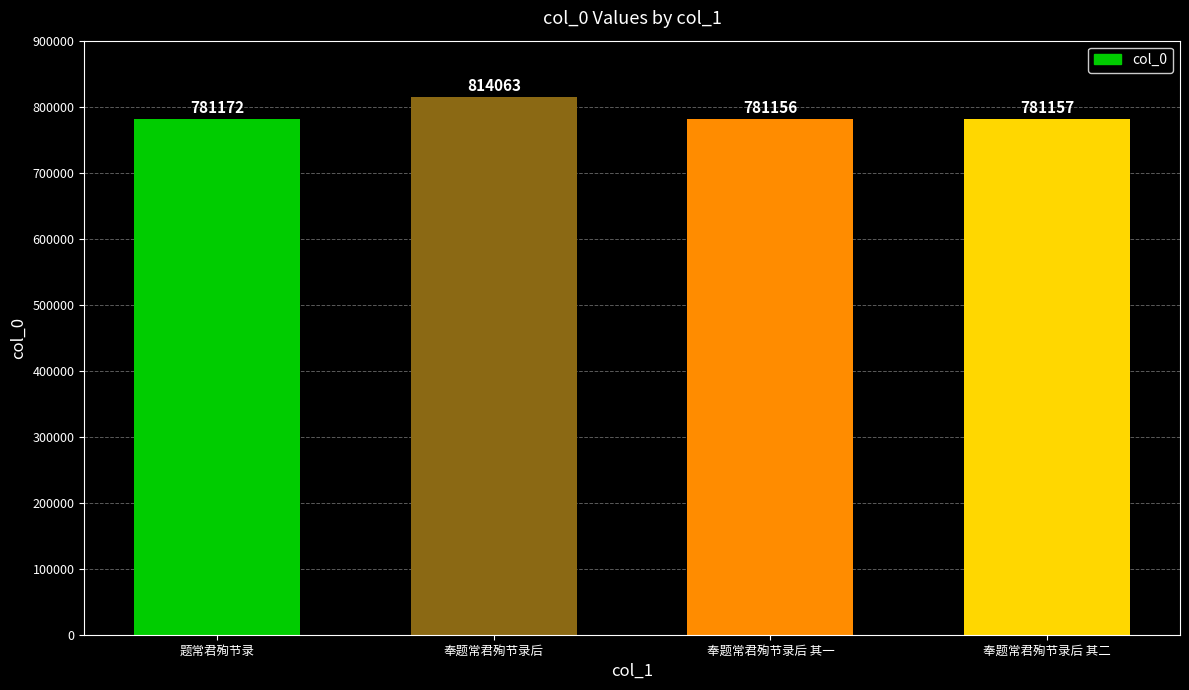

How many categories are shown in the chart?

4